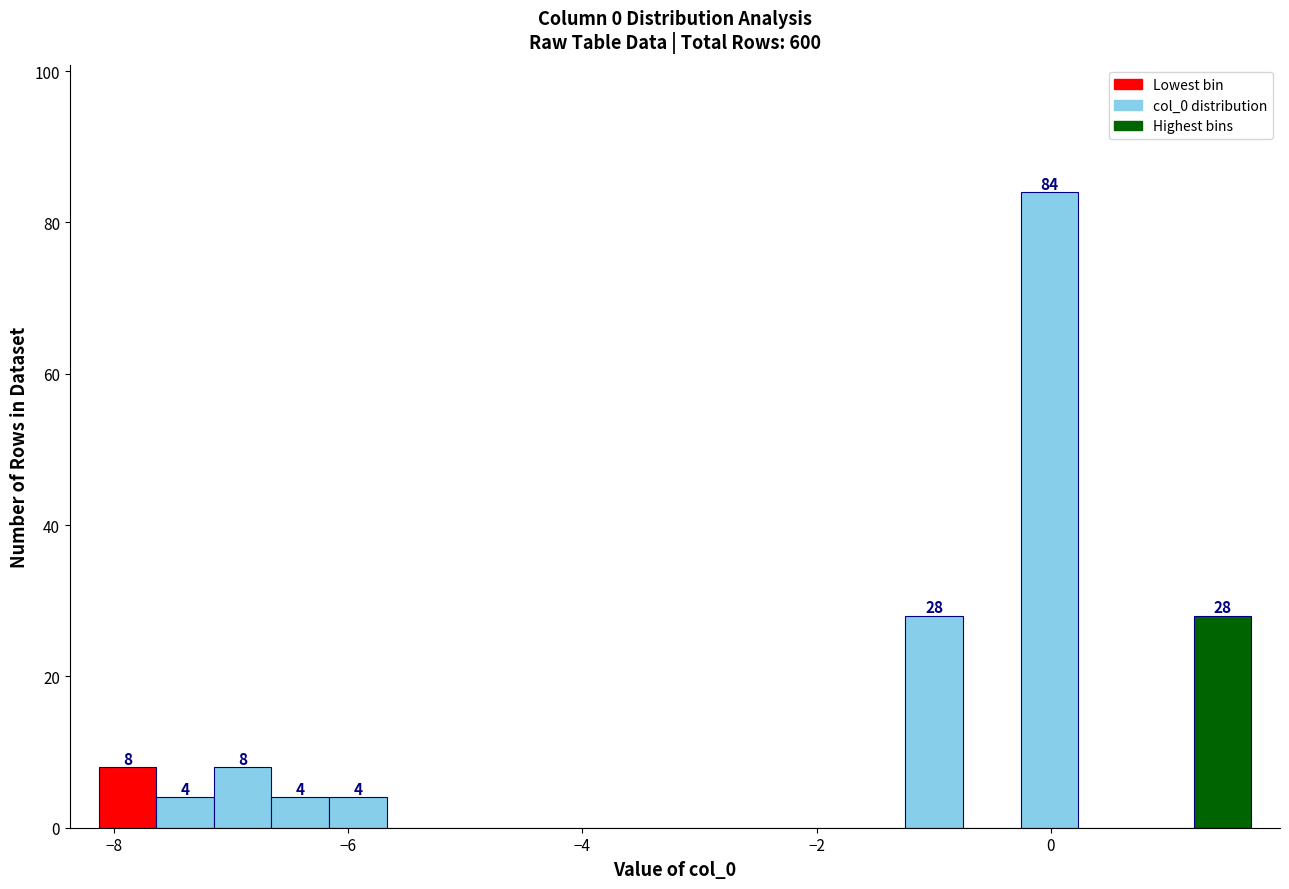

Read against the x-axis, roughly where is the centre of the tallest bar?

0.0